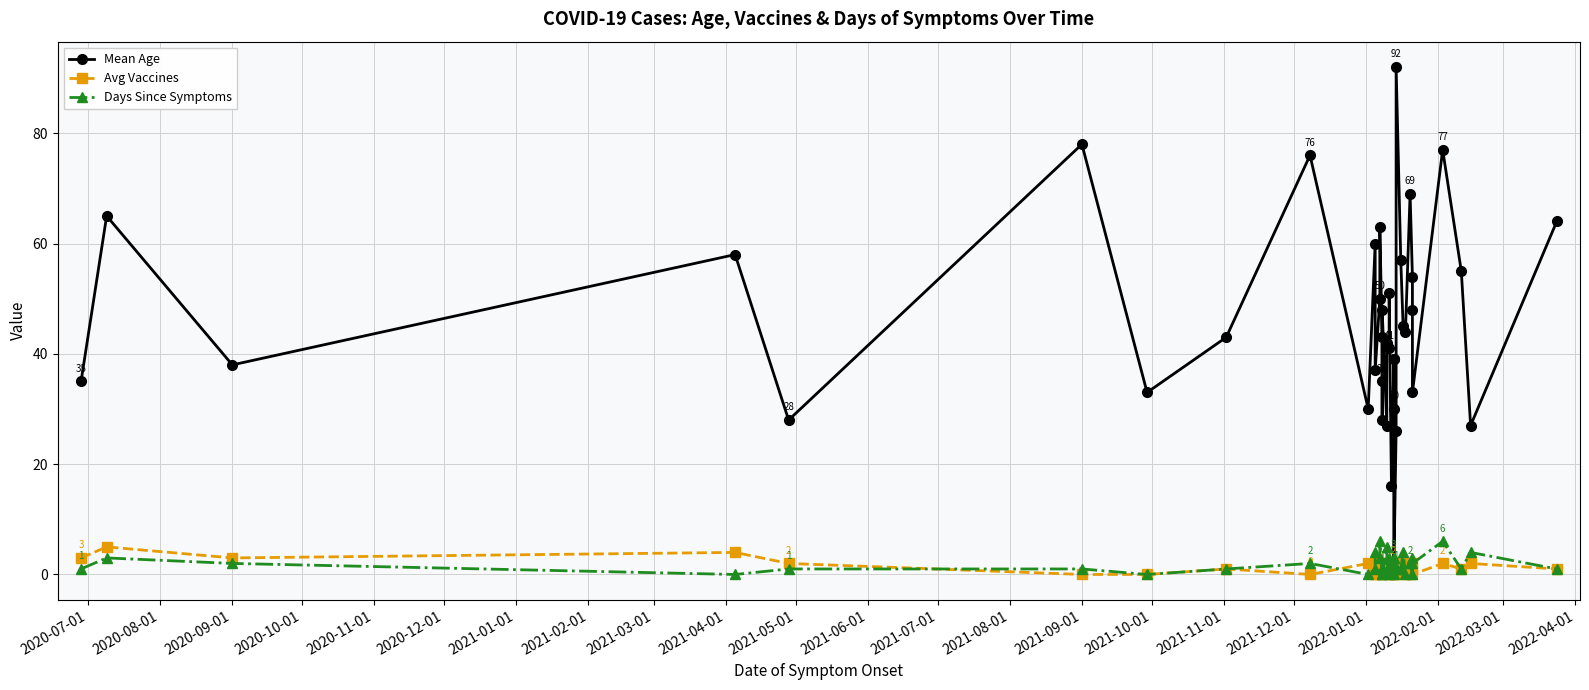

Is the value of Avg Vaccines at 31 greater than the value of Mean Age at 27?

No